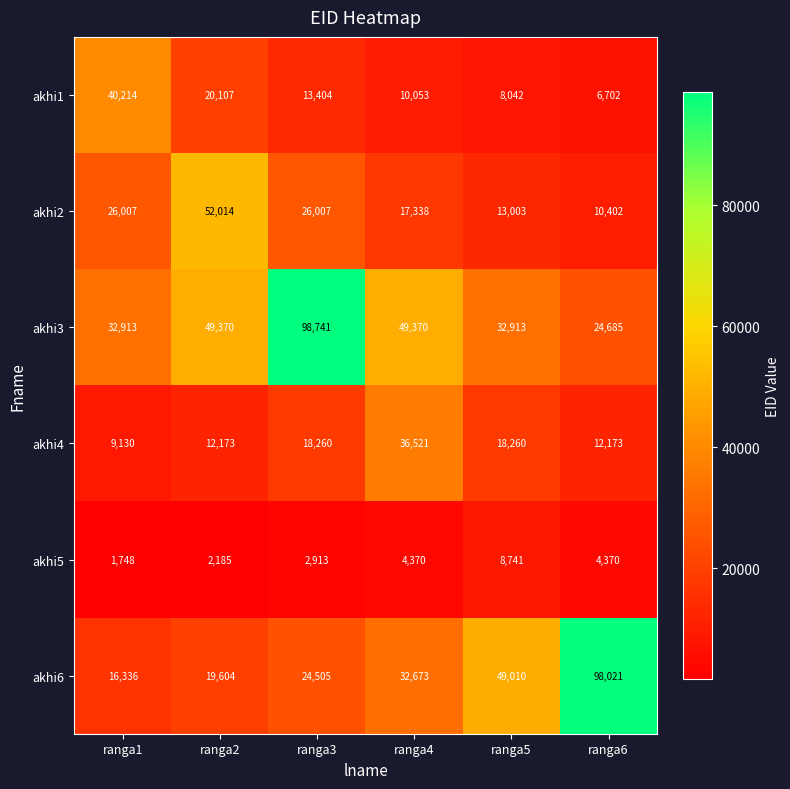

Which series has the largest range (max minus min)?

akhi6